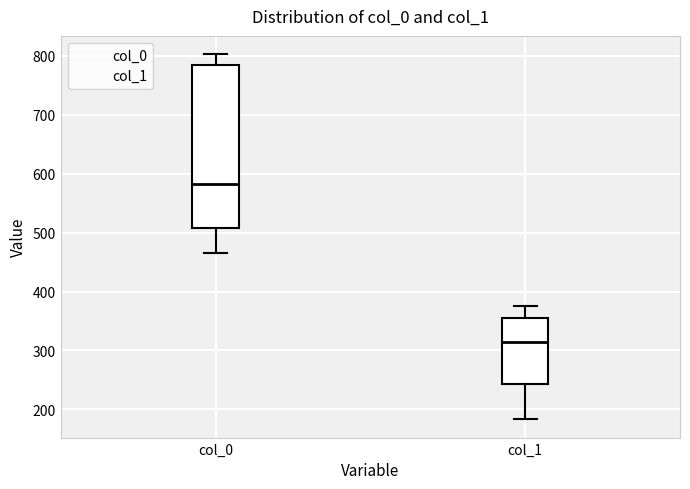

Reading left to right, transcribe this box plot: for each box, give where its median line is, the range the box spans, and where its two whiskers end, as read against the y-axis. The values are not printed on the chart, so give them approximately, as read against the axis.

col_0: median 580, box 510 to 780, whiskers 470 to 800
col_1: median 310, box 240 to 350, whiskers 180 to 380